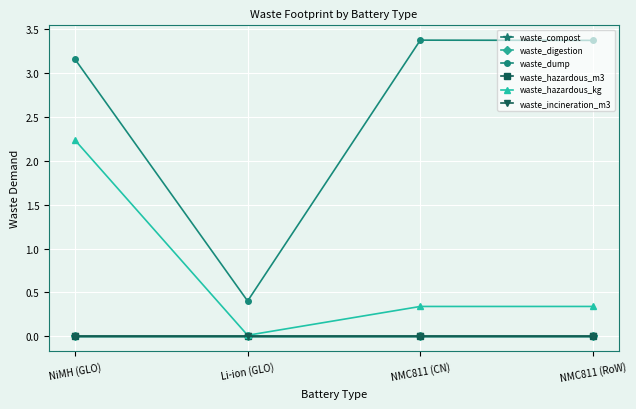

True or false: waste_dump and waste_hazardous_kg cross at least once.

False